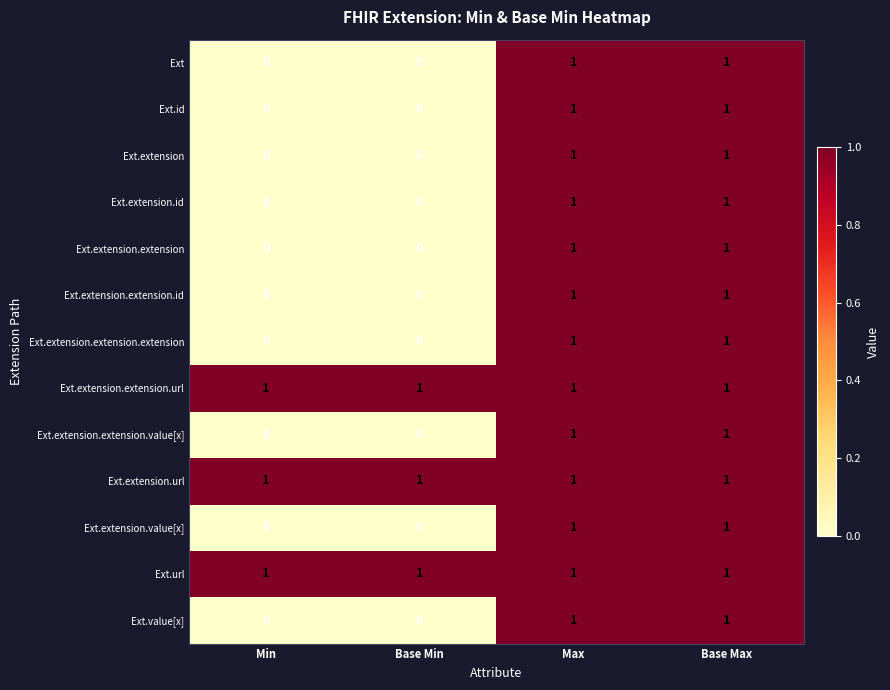

Is it true that Ext equals 1 at Base Max?

True